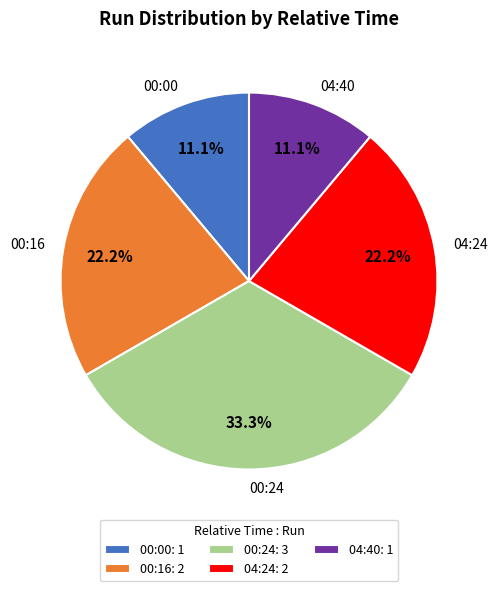

To the nearest percent, what portion does 04:24 represent?

22%